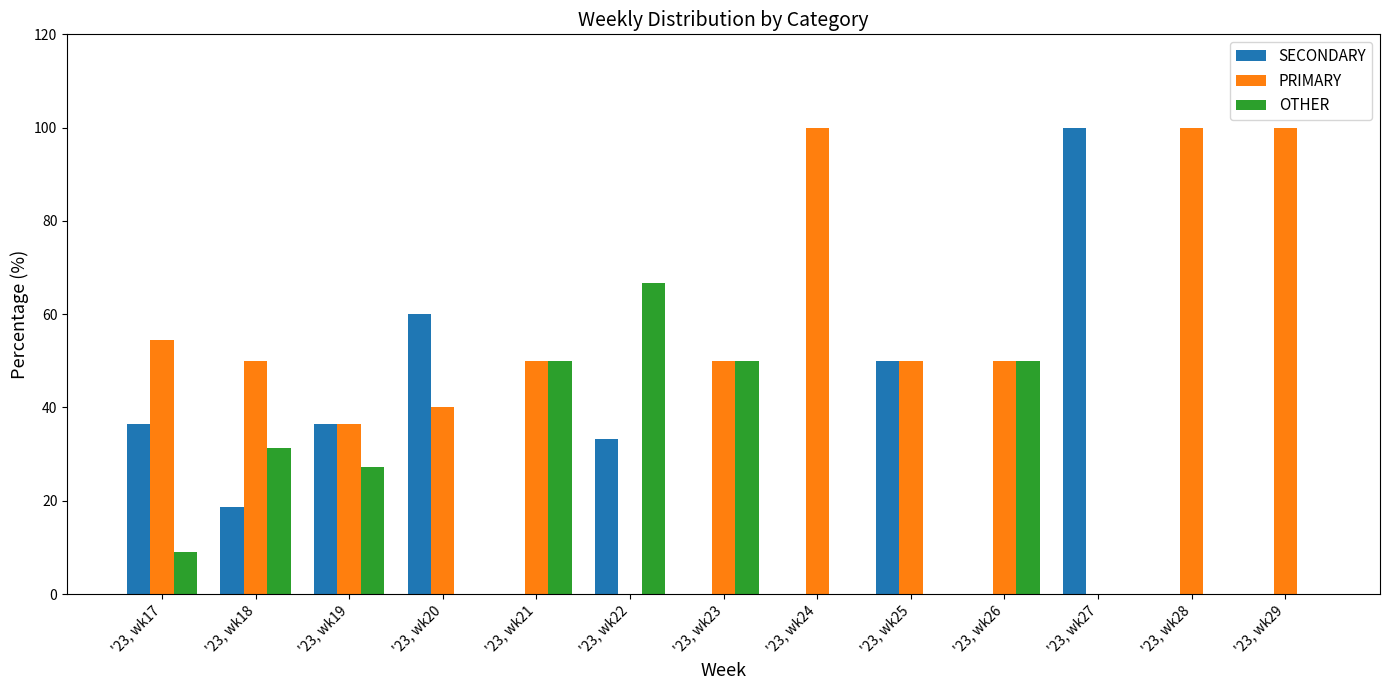

Between '23, wk19 and '23, wk29, which series saw the biggest shift?

PRIMARY